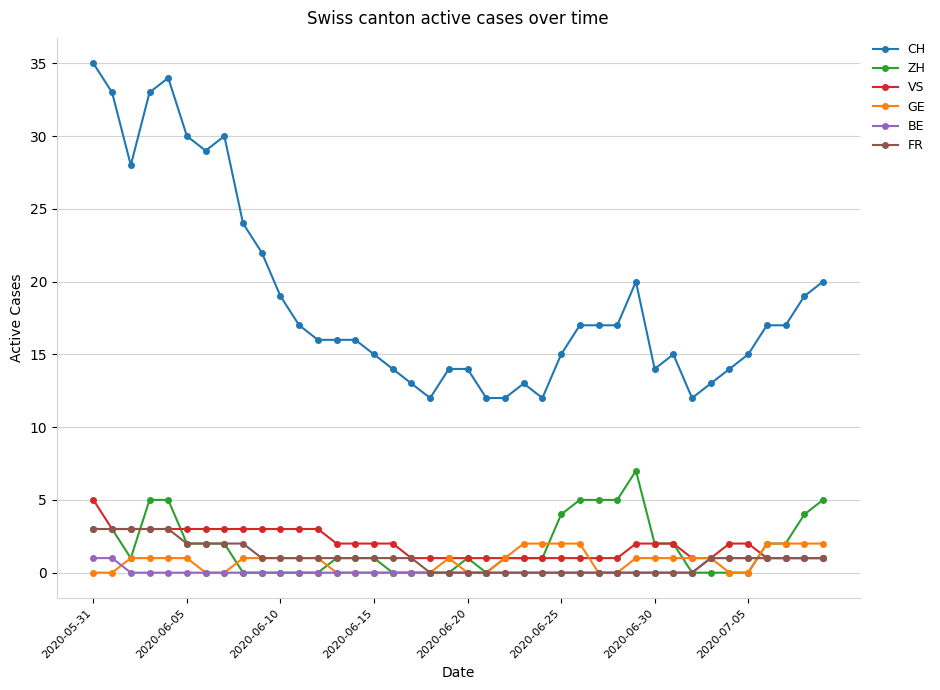

True or false: CH and VS cross at least once.

False